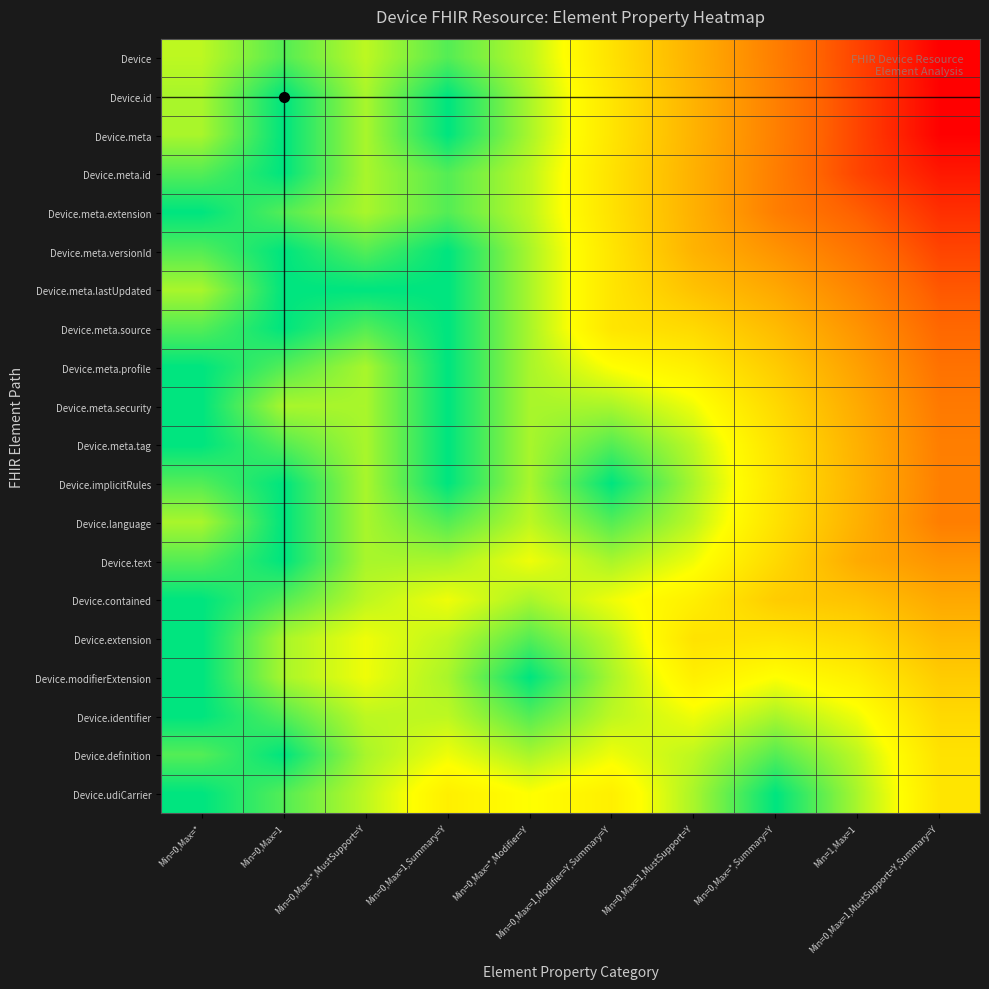

Reading left to right, transcribe all the data shown in this chart.

Device: Min=0,Max=*=0.8	Min=0,Max=1=0.9	Min=0,Max=*,MustSupport=Y=0.8	Min=0,Max=1,Summary=Y=0.9	Min=0,Max=*,Modifier=Y=0.8	Min=0,Max=1,Modifier=Y,Summary=Y=0.7	Min=0,Max=1,MustSupport=Y=0.5	Min=0,Max=*,Summary=Y=0.3	Min=1,Max=1=0.2	Min=0,Max=1,MustSupport=Y,Summary=Y=0.0
Device.id: Min=0,Max=*=0.8	Min=0,Max=1=1.0	Min=0,Max=*,MustSupport=Y=0.8	Min=0,Max=1,Summary=Y=1.0	Min=0,Max=*,Modifier=Y=0.8	Min=0,Max=1,Modifier=Y,Summary=Y=0.7	Min=0,Max=1,MustSupport=Y=0.5	Min=0,Max=*,Summary=Y=0.3	Min=1,Max=1=0.2	Min=0,Max=1,MustSupport=Y,Summary=Y=0.0
Device.meta: Min=0,Max=*=0.8	Min=0,Max=1=1.0	Min=0,Max=*,MustSupport=Y=0.8	Min=0,Max=1,Summary=Y=1.0	Min=0,Max=*,Modifier=Y=0.8	Min=0,Max=1,Modifier=Y,Summary=Y=0.7	Min=0,Max=1,MustSupport=Y=0.5	Min=0,Max=*,Summary=Y=0.3	Min=1,Max=1=0.2	Min=0,Max=1,MustSupport=Y,Summary=Y=0.0
Device.meta.id: Min=0,Max=*=0.9	Min=0,Max=1=1.0	Min=0,Max=*,MustSupport=Y=0.8	Min=0,Max=1,Summary=Y=0.9	Min=0,Max=*,Modifier=Y=0.8	Min=0,Max=1,Modifier=Y,Summary=Y=0.7	Min=0,Max=1,MustSupport=Y=0.5	Min=0,Max=*,Summary=Y=0.3	Min=1,Max=1=0.2	Min=0,Max=1,MustSupport=Y,Summary=Y=0.1
Device.meta.extension: Min=0,Max=*=1.0	Min=0,Max=1=0.9	Min=0,Max=*,MustSupport=Y=0.8	Min=0,Max=1,Summary=Y=0.9	Min=0,Max=*,Modifier=Y=0.8	Min=0,Max=1,Modifier=Y,Summary=Y=0.7	Min=0,Max=1,MustSupport=Y=0.5	Min=0,Max=*,Summary=Y=0.3	Min=1,Max=1=0.2	Min=0,Max=1,MustSupport=Y,Summary=Y=0.1
Device.meta.versionId: Min=0,Max=*=0.9	Min=0,Max=1=1.0	Min=0,Max=*,MustSupport=Y=0.9	Min=0,Max=1,Summary=Y=1.0	Min=0,Max=*,Modifier=Y=0.8	Min=0,Max=1,Modifier=Y,Summary=Y=0.7	Min=0,Max=1,MustSupport=Y=0.5	Min=0,Max=*,Summary=Y=0.4	Min=1,Max=1=0.3	Min=0,Max=1,MustSupport=Y,Summary=Y=0.2
Device.meta.lastUpdated: Min=0,Max=*=0.8	Min=0,Max=1=1.0	Min=0,Max=*,MustSupport=Y=1.0	Min=0,Max=1,Summary=Y=1.0	Min=0,Max=*,Modifier=Y=0.8	Min=0,Max=1,Modifier=Y,Summary=Y=0.7	Min=0,Max=1,MustSupport=Y=0.6	Min=0,Max=*,Summary=Y=0.5	Min=1,Max=1=0.4	Min=0,Max=1,MustSupport=Y,Summary=Y=0.2
Device.meta.source: Min=0,Max=*=0.9	Min=0,Max=1=1.0	Min=0,Max=*,MustSupport=Y=0.9	Min=0,Max=1,Summary=Y=1.0	Min=0,Max=*,Modifier=Y=0.8	Min=0,Max=1,Modifier=Y,Summary=Y=0.7	Min=0,Max=1,MustSupport=Y=0.6	Min=0,Max=*,Summary=Y=0.5	Min=1,Max=1=0.4	Min=0,Max=1,MustSupport=Y,Summary=Y=0.3
Device.meta.profile: Min=0,Max=*=1.0	Min=0,Max=1=0.9	Min=0,Max=*,MustSupport=Y=0.8	Min=0,Max=1,Summary=Y=1.0	Min=0,Max=*,Modifier=Y=0.8	Min=0,Max=1,Modifier=Y,Summary=Y=0.8	Min=0,Max=1,MustSupport=Y=0.7	Min=0,Max=*,Summary=Y=0.6	Min=1,Max=1=0.4	Min=0,Max=1,MustSupport=Y,Summary=Y=0.3
Device.meta.security: Min=0,Max=*=1.0	Min=0,Max=1=0.8	Min=0,Max=*,MustSupport=Y=0.8	Min=0,Max=1,Summary=Y=1.0	Min=0,Max=*,Modifier=Y=0.8	Min=0,Max=1,Modifier=Y,Summary=Y=0.8	Min=0,Max=1,MustSupport=Y=0.8	Min=0,Max=*,Summary=Y=0.6	Min=1,Max=1=0.5	Min=0,Max=1,MustSupport=Y,Summary=Y=0.3
Device.meta.tag: Min=0,Max=*=1.0	Min=0,Max=1=0.9	Min=0,Max=*,MustSupport=Y=0.8	Min=0,Max=1,Summary=Y=1.0	Min=0,Max=*,Modifier=Y=0.8	Min=0,Max=1,Modifier=Y,Summary=Y=0.9	Min=0,Max=1,MustSupport=Y=0.8	Min=0,Max=*,Summary=Y=0.7	Min=1,Max=1=0.5	Min=0,Max=1,MustSupport=Y,Summary=Y=0.3
Device.implicitRules: Min=0,Max=*=0.9	Min=0,Max=1=1.0	Min=0,Max=*,MustSupport=Y=0.8	Min=0,Max=1,Summary=Y=1.0	Min=0,Max=*,Modifier=Y=0.8	Min=0,Max=1,Modifier=Y,Summary=Y=1.0	Min=0,Max=1,MustSupport=Y=0.8	Min=0,Max=*,Summary=Y=0.7	Min=1,Max=1=0.5	Min=0,Max=1,MustSupport=Y,Summary=Y=0.3
Device.language: Min=0,Max=*=0.8	Min=0,Max=1=1.0	Min=0,Max=*,MustSupport=Y=0.8	Min=0,Max=1,Summary=Y=0.9	Min=0,Max=*,Modifier=Y=0.8	Min=0,Max=1,Modifier=Y,Summary=Y=0.9	Min=0,Max=1,MustSupport=Y=0.8	Min=0,Max=*,Summary=Y=0.7	Min=1,Max=1=0.5	Min=0,Max=1,MustSupport=Y,Summary=Y=0.3
Device.text: Min=0,Max=*=0.9	Min=0,Max=1=1.0	Min=0,Max=*,MustSupport=Y=0.8	Min=0,Max=1,Summary=Y=0.8	Min=0,Max=*,Modifier=Y=0.8	Min=0,Max=1,Modifier=Y,Summary=Y=0.8	Min=0,Max=1,MustSupport=Y=0.8	Min=0,Max=*,Summary=Y=0.6	Min=1,Max=1=0.5	Min=0,Max=1,MustSupport=Y,Summary=Y=0.4
Device.contained: Min=0,Max=*=1.0	Min=0,Max=1=0.9	Min=0,Max=*,MustSupport=Y=0.8	Min=0,Max=1,Summary=Y=0.8	Min=0,Max=*,Modifier=Y=0.8	Min=0,Max=1,Modifier=Y,Summary=Y=0.8	Min=0,Max=1,MustSupport=Y=0.7	Min=0,Max=*,Summary=Y=0.6	Min=1,Max=1=0.6	Min=0,Max=1,MustSupport=Y,Summary=Y=0.5
Device.extension: Min=0,Max=*=1.0	Min=0,Max=1=0.8	Min=0,Max=*,MustSupport=Y=0.8	Min=0,Max=1,Summary=Y=0.8	Min=0,Max=*,Modifier=Y=0.9	Min=0,Max=1,Modifier=Y,Summary=Y=0.8	Min=0,Max=1,MustSupport=Y=0.7	Min=0,Max=*,Summary=Y=0.7	Min=1,Max=1=0.6	Min=0,Max=1,MustSupport=Y,Summary=Y=0.5
Device.modifierExtension: Min=0,Max=*=1.0	Min=0,Max=1=0.8	Min=0,Max=*,MustSupport=Y=0.8	Min=0,Max=1,Summary=Y=0.8	Min=0,Max=*,Modifier=Y=1.0	Min=0,Max=1,Modifier=Y,Summary=Y=0.8	Min=0,Max=1,MustSupport=Y=0.7	Min=0,Max=*,Summary=Y=0.8	Min=1,Max=1=0.7	Min=0,Max=1,MustSupport=Y,Summary=Y=0.6
Device.identifier: Min=0,Max=*=1.0	Min=0,Max=1=0.9	Min=0,Max=*,MustSupport=Y=0.8	Min=0,Max=1,Summary=Y=0.8	Min=0,Max=*,Modifier=Y=0.9	Min=0,Max=1,Modifier=Y,Summary=Y=0.8	Min=0,Max=1,MustSupport=Y=0.8	Min=0,Max=*,Summary=Y=0.8	Min=1,Max=1=0.8	Min=0,Max=1,MustSupport=Y,Summary=Y=0.6
Device.definition: Min=0,Max=*=0.9	Min=0,Max=1=1.0	Min=0,Max=*,MustSupport=Y=0.8	Min=0,Max=1,Summary=Y=0.8	Min=0,Max=*,Modifier=Y=0.8	Min=0,Max=1,Modifier=Y,Summary=Y=0.8	Min=0,Max=1,MustSupport=Y=0.8	Min=0,Max=*,Summary=Y=0.9	Min=1,Max=1=0.8	Min=0,Max=1,MustSupport=Y,Summary=Y=0.7
Device.udiCarrier: Min=0,Max=*=1.0	Min=0,Max=1=0.9	Min=0,Max=*,MustSupport=Y=0.8	Min=0,Max=1,Summary=Y=0.7	Min=0,Max=*,Modifier=Y=0.8	Min=0,Max=1,Modifier=Y,Summary=Y=0.7	Min=0,Max=1,MustSupport=Y=0.8	Min=0,Max=*,Summary=Y=1.0	Min=1,Max=1=0.8	Min=0,Max=1,MustSupport=Y,Summary=Y=0.7